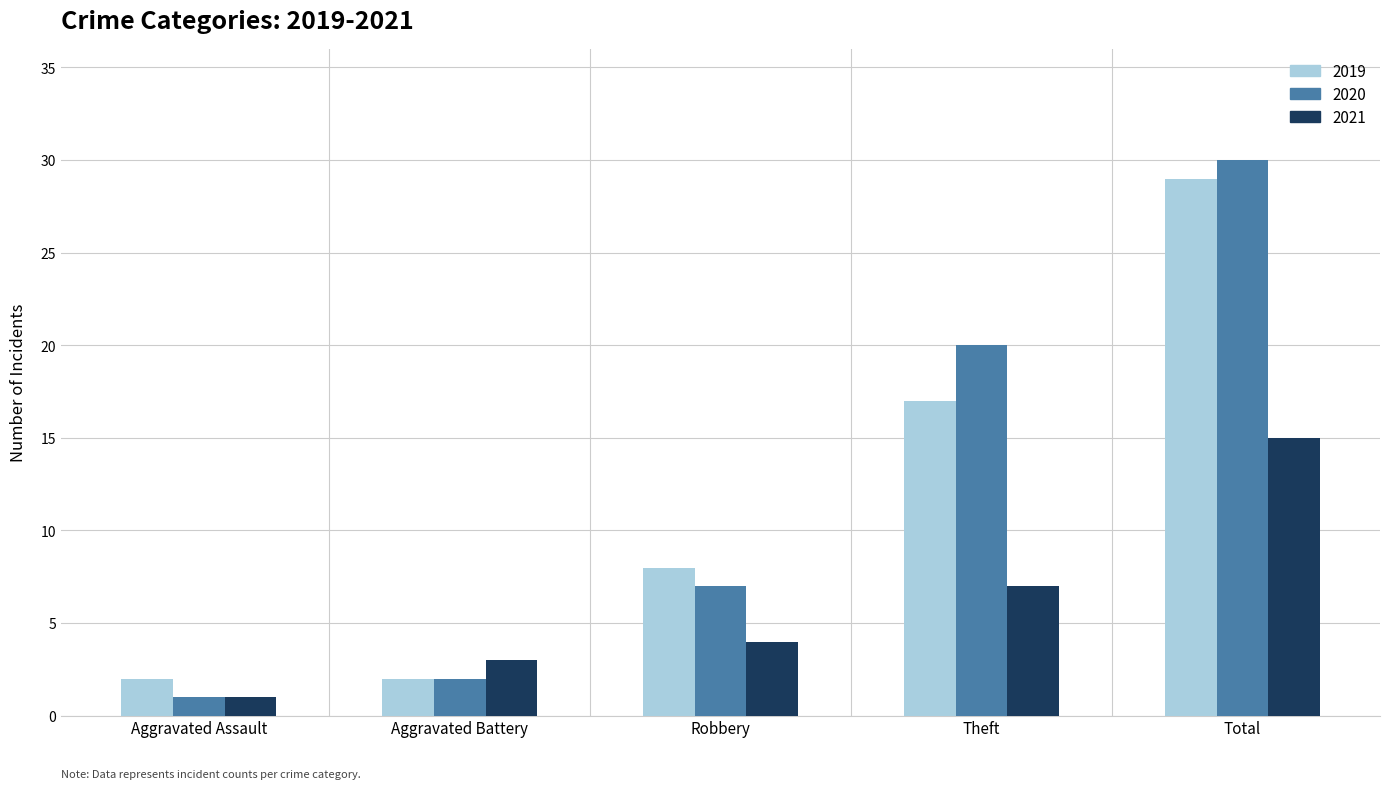

How many distinct data groups are displayed?

3